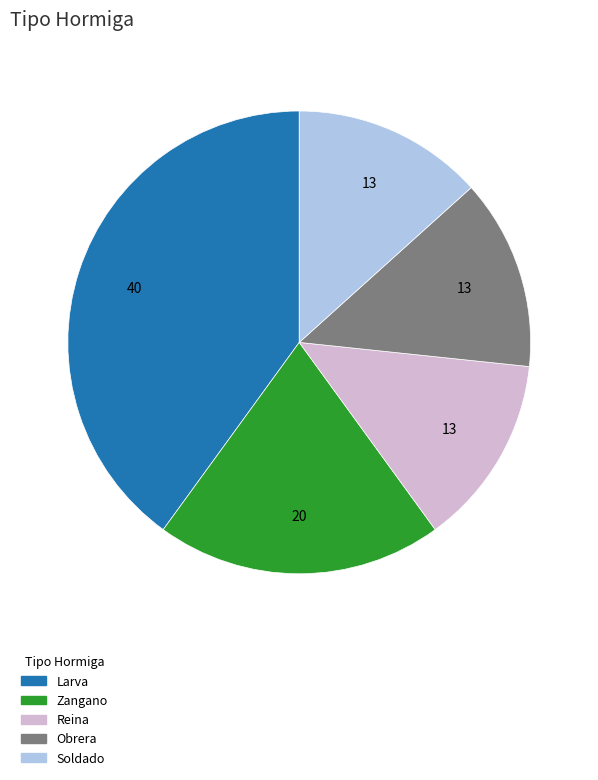

Does any single category account for the majority?

No